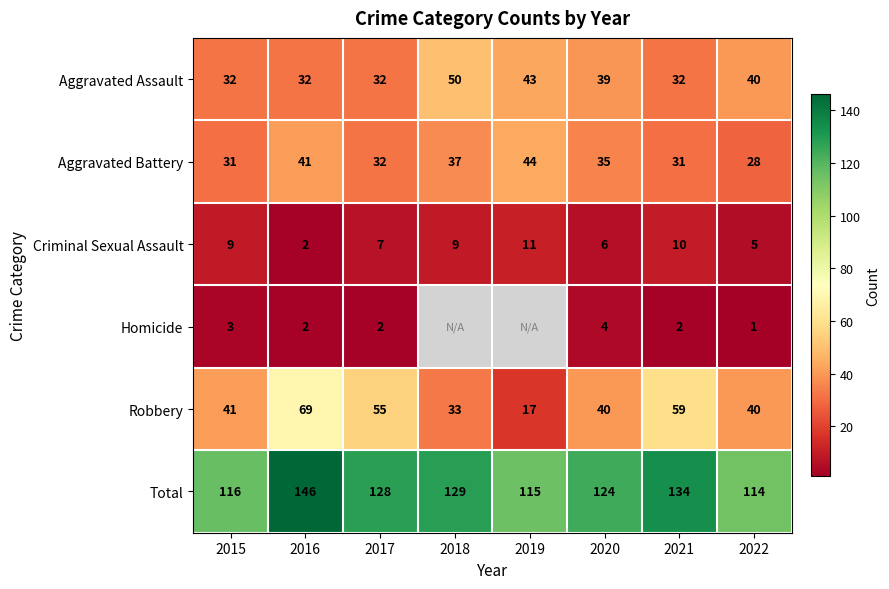

What is the smallest value displayed?

1.0